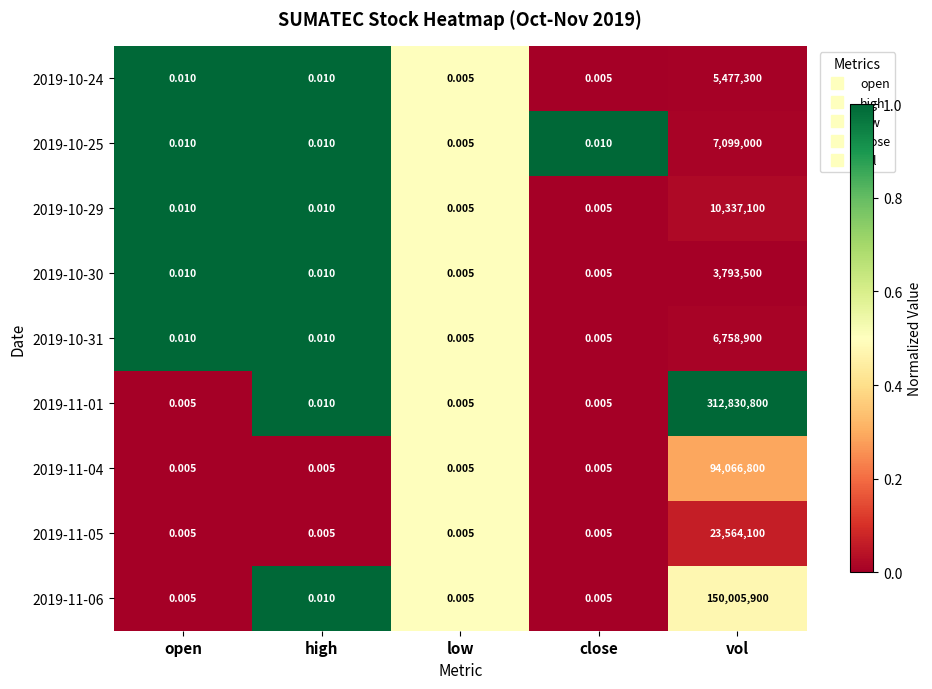

Which label corresponds to the largest value in the chart?

vol